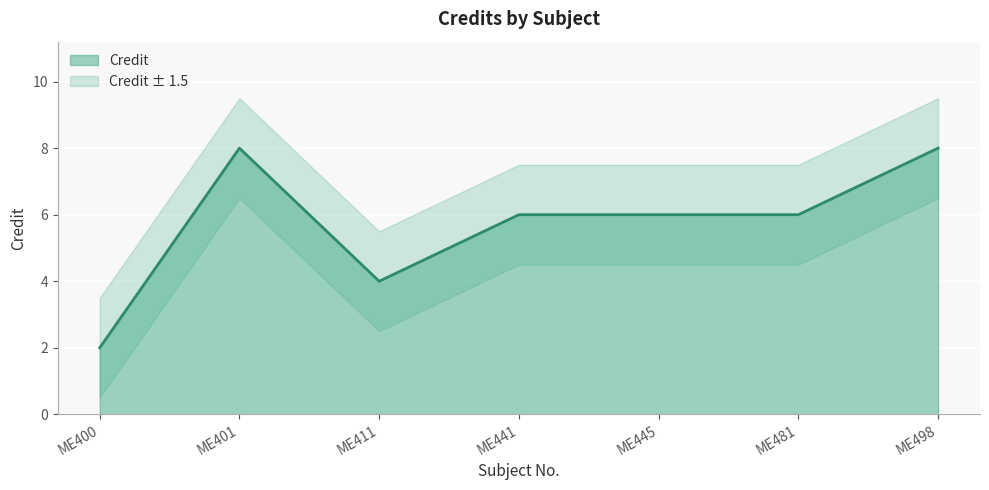

Which category has the lowest value across all series?

ME400